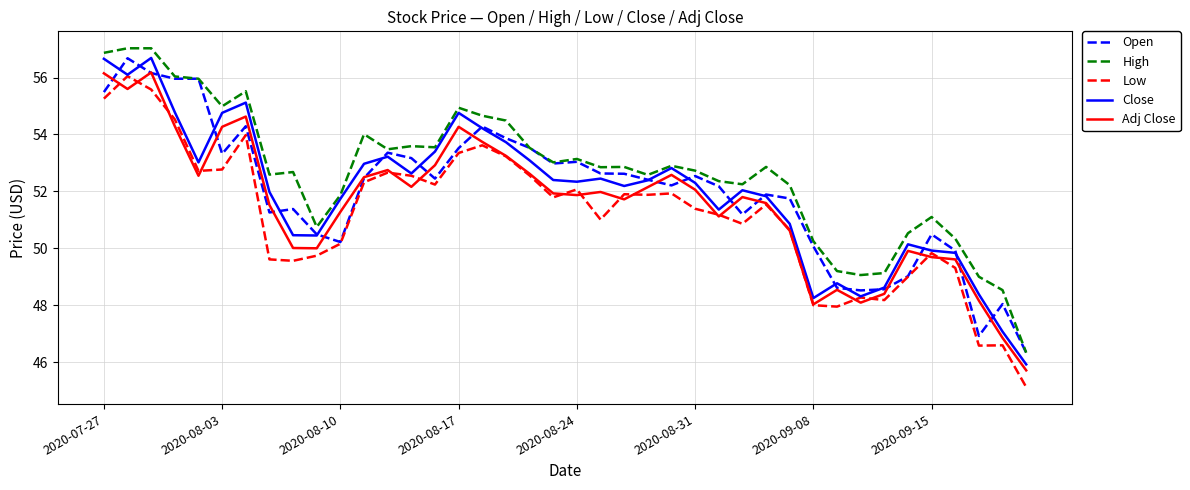

At how many categories does at least one series exceed 50?

34